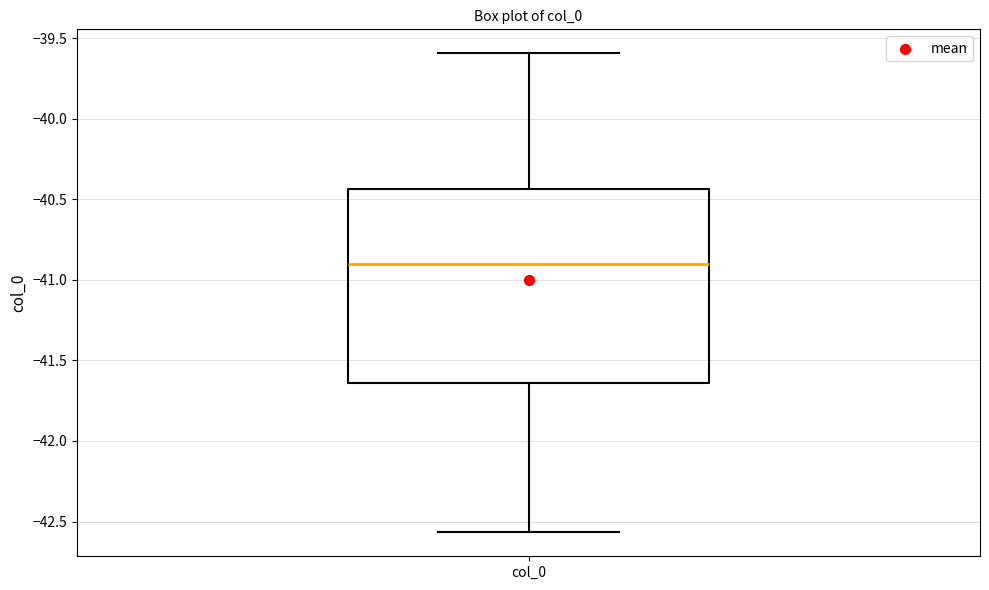

Where does the median line of the box for col_0 sit on the y-axis? The values are not printed on the chart, so give them approximately, as read against the axis.

-40.90